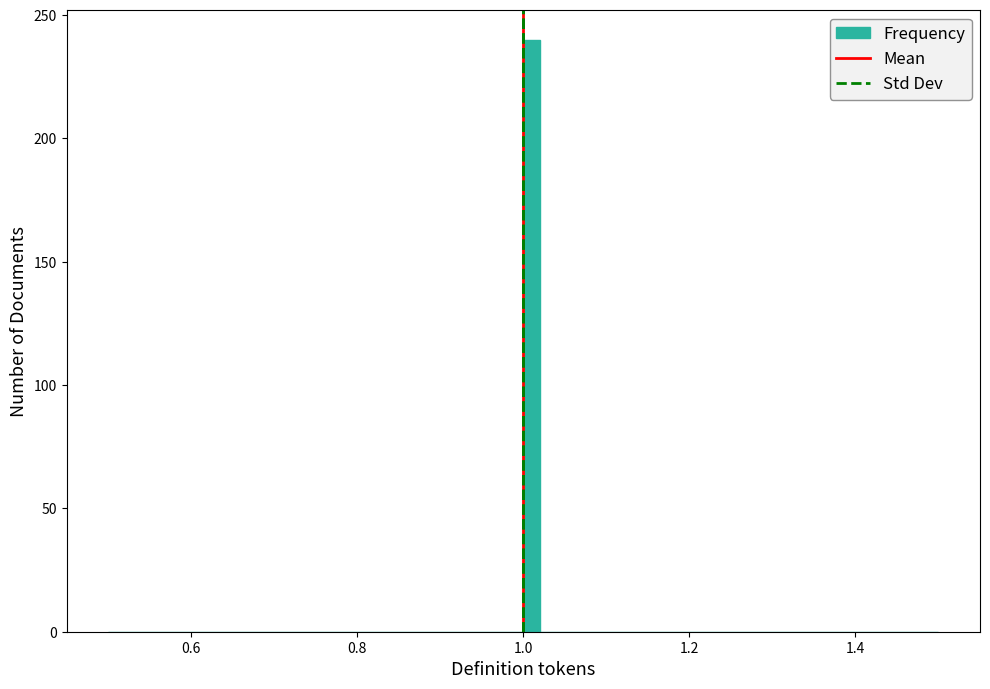

Read against the x-axis, roughly where is the centre of the tallest bar?

1.02